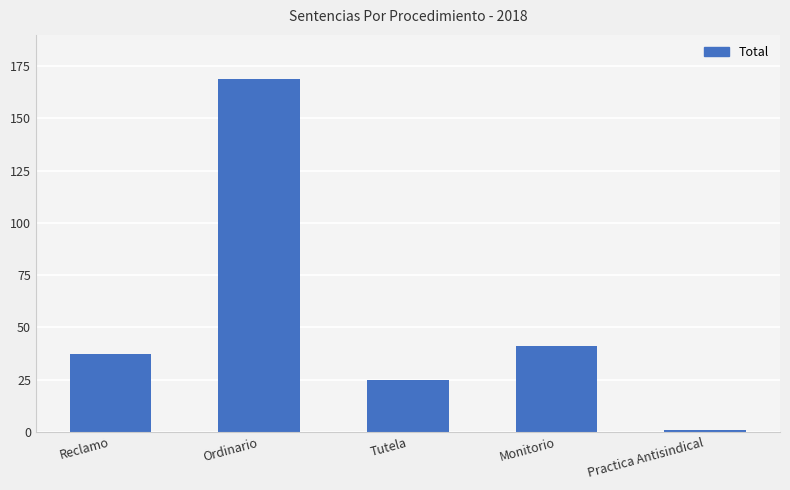

Reading left to right, transcribe all the data shown in this chart.

37	169	25	41	1